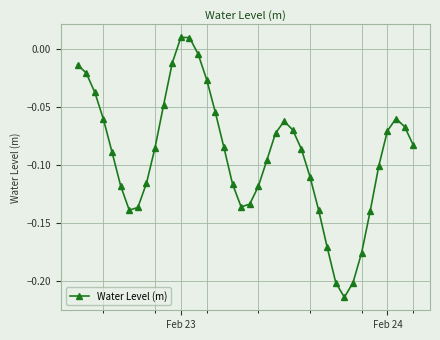

How many interior local peaks (higher than both neighbors) does the data have?

3